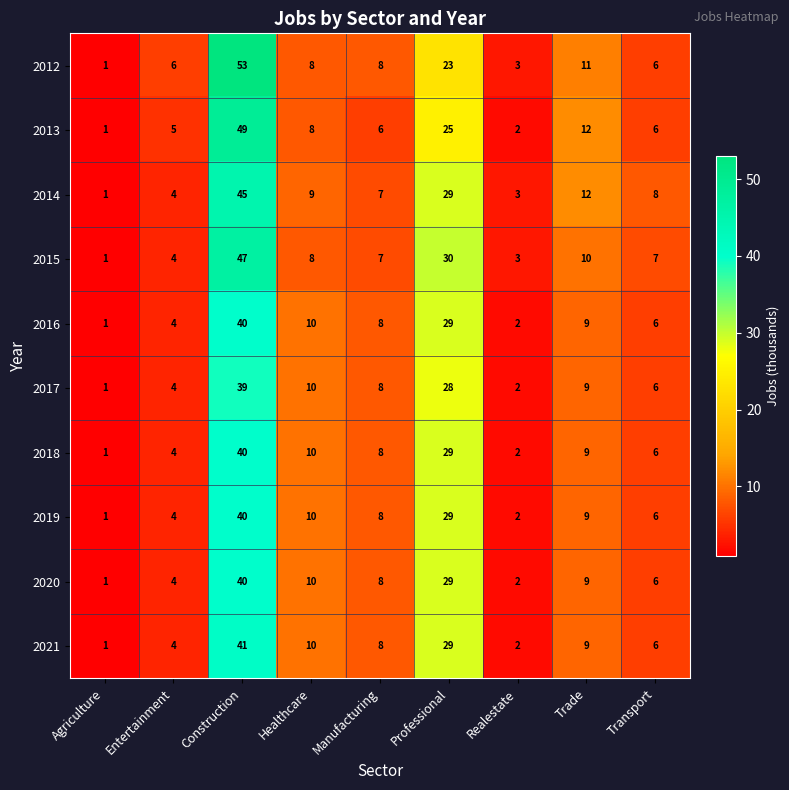

At which label is 2015 closest to 24?

Professional